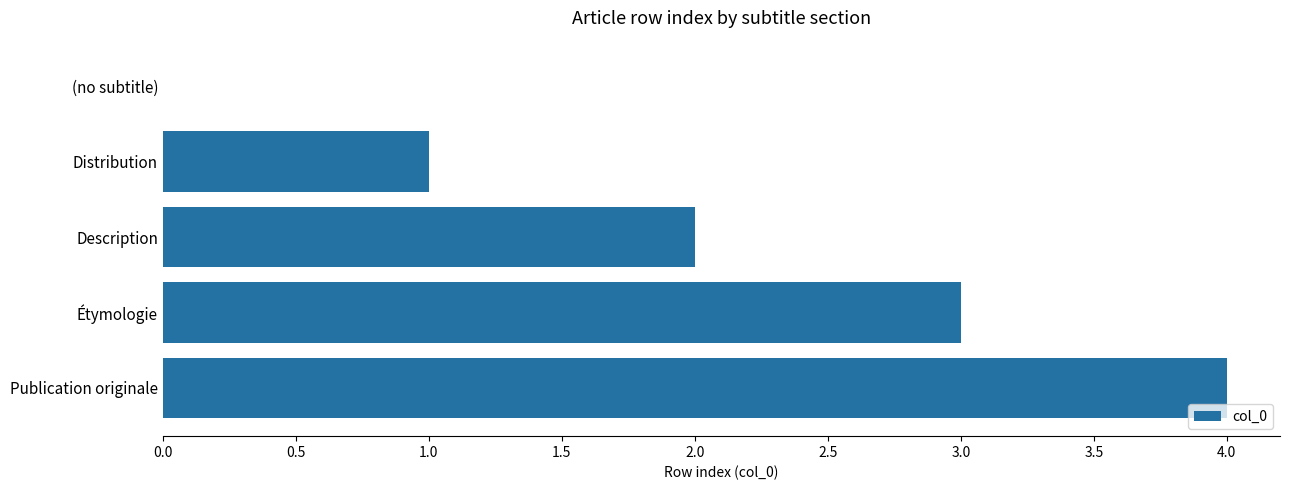

How many values are between 1 and 3?

3